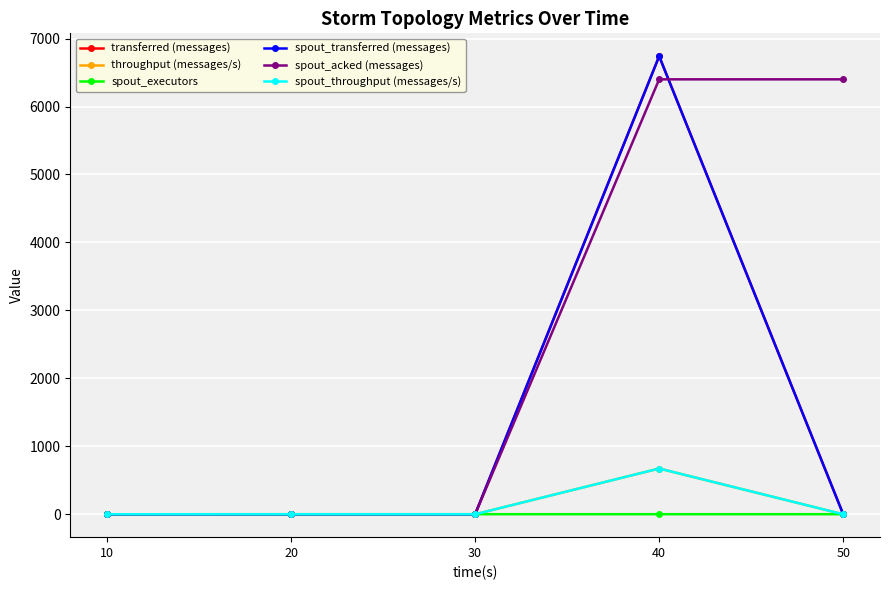

Is this an area chart (filled region under the line)?

No